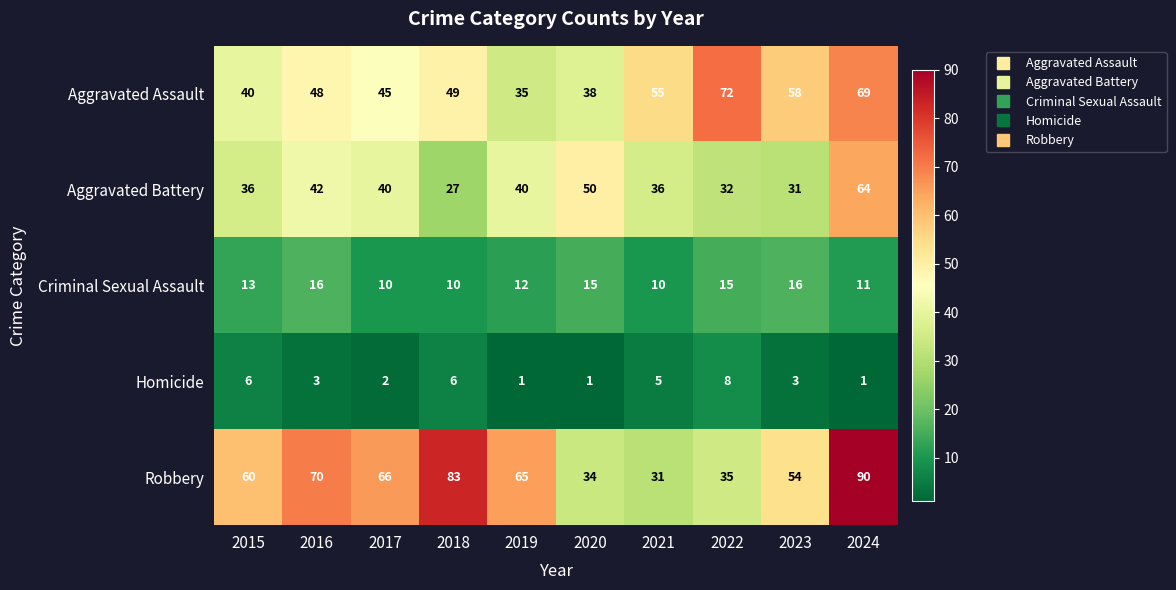

What is the difference between the maximum and minimum values in the Homicide series?

7